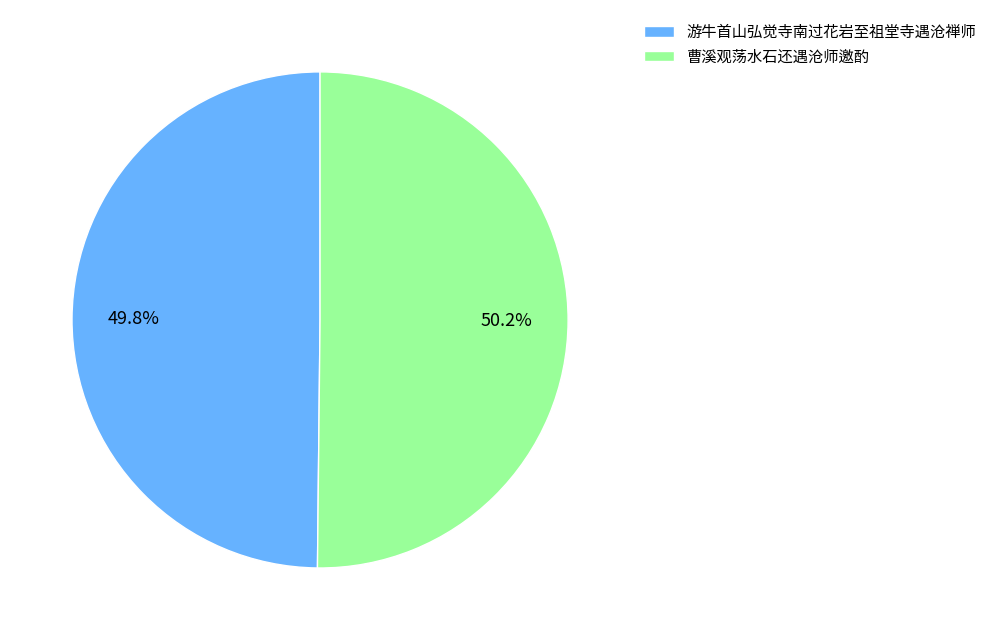

Combined, do 曹溪观荡水石还遇沧师邀酌 and 游牛首山弘觉寺南过花岩至祖堂寺遇沧禅师 account for over 50%?

Yes